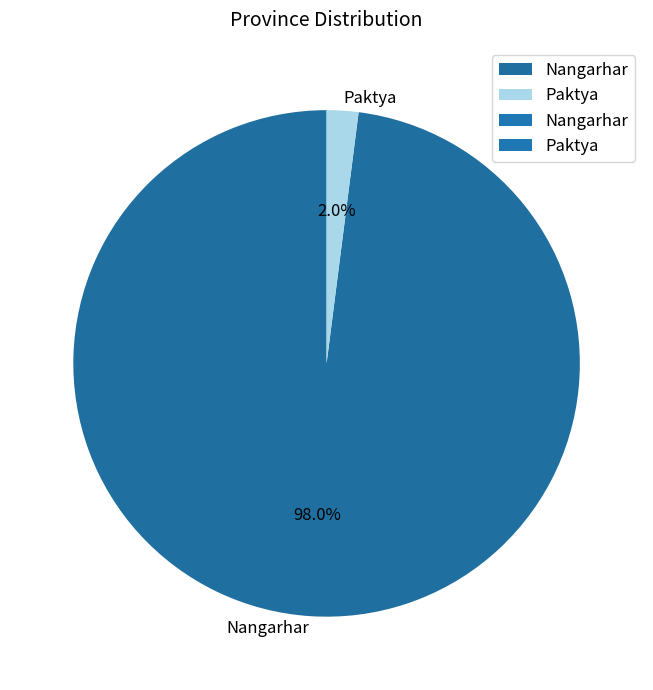

Rank the categories by value from lowest to highest.

Paktya, Nangarhar